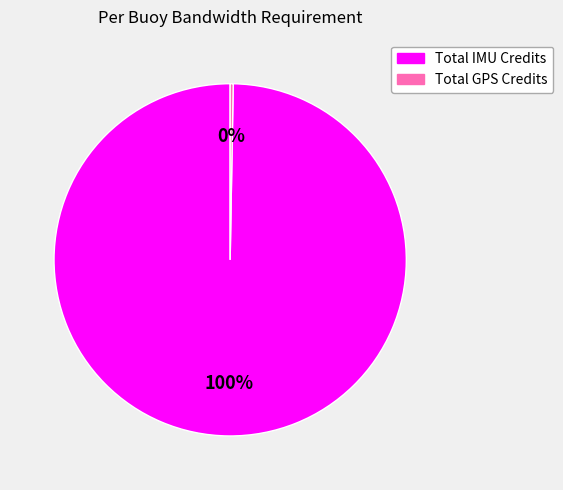

Which category has the biggest portion of the pie?

Total IMU Credits